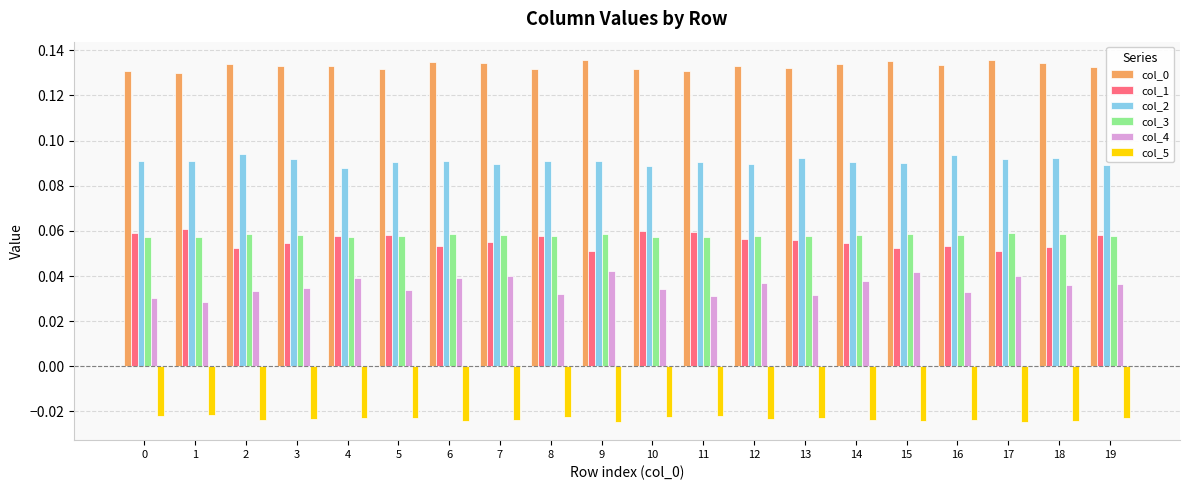

True or false: col_3 has a value of 0.0 at 16.

False